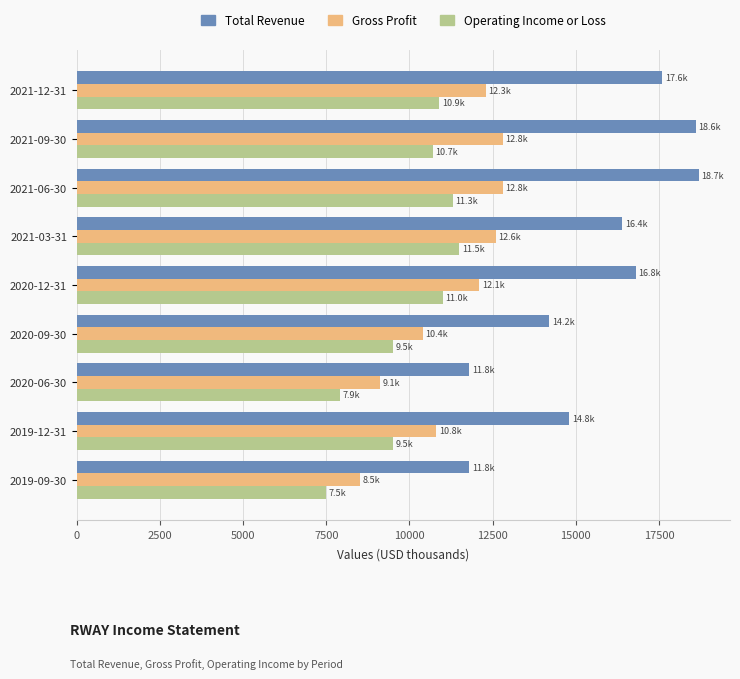

Which series changed the most between 2020-12-31 and 2019-09-30?

Total Revenue